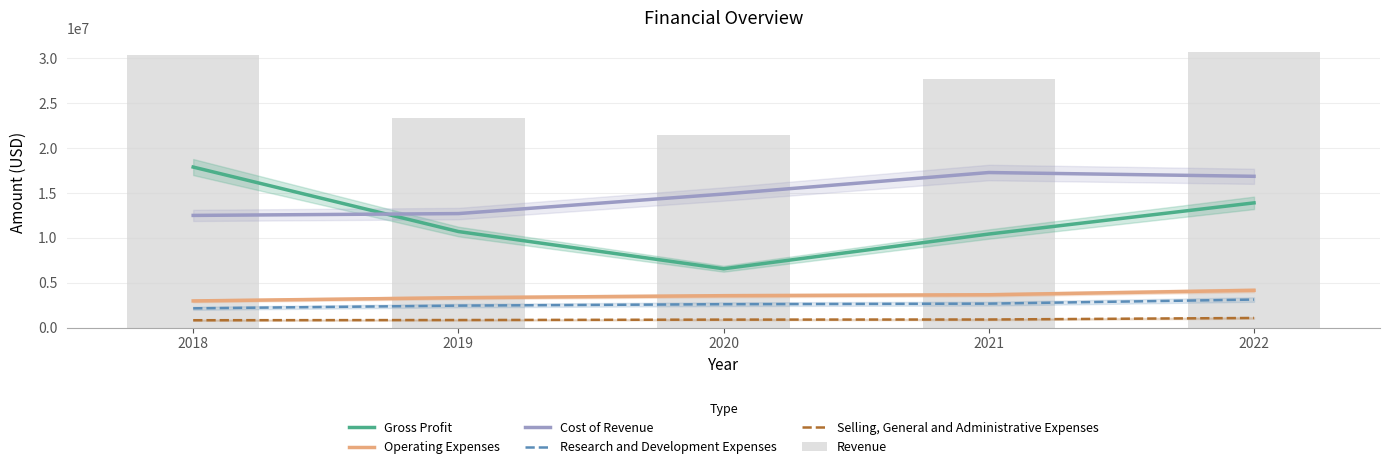

What is the average value of the Gross Profit series?

11893200